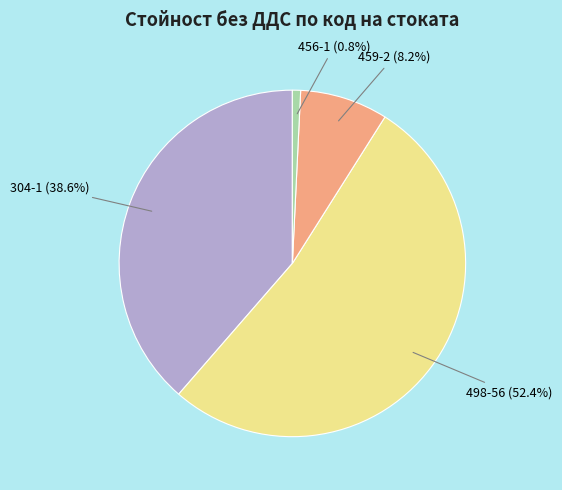

Rank the categories by value from lowest to highest.

456-1, 459-2, 304-1, 498-56